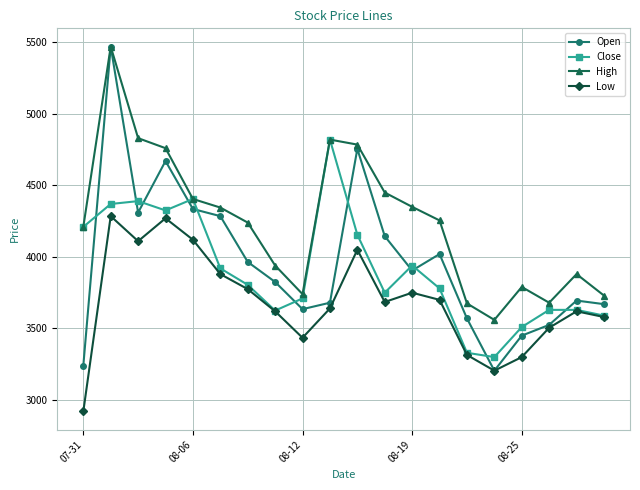

Which series has the widest spread of values?

Open